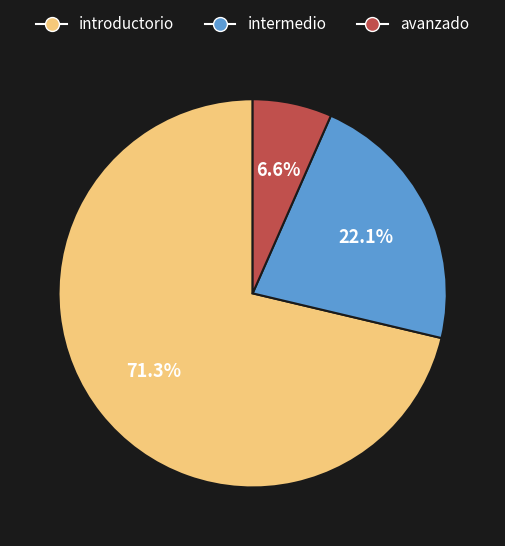

Which has a higher value, intermedio or introductorio?

introductorio